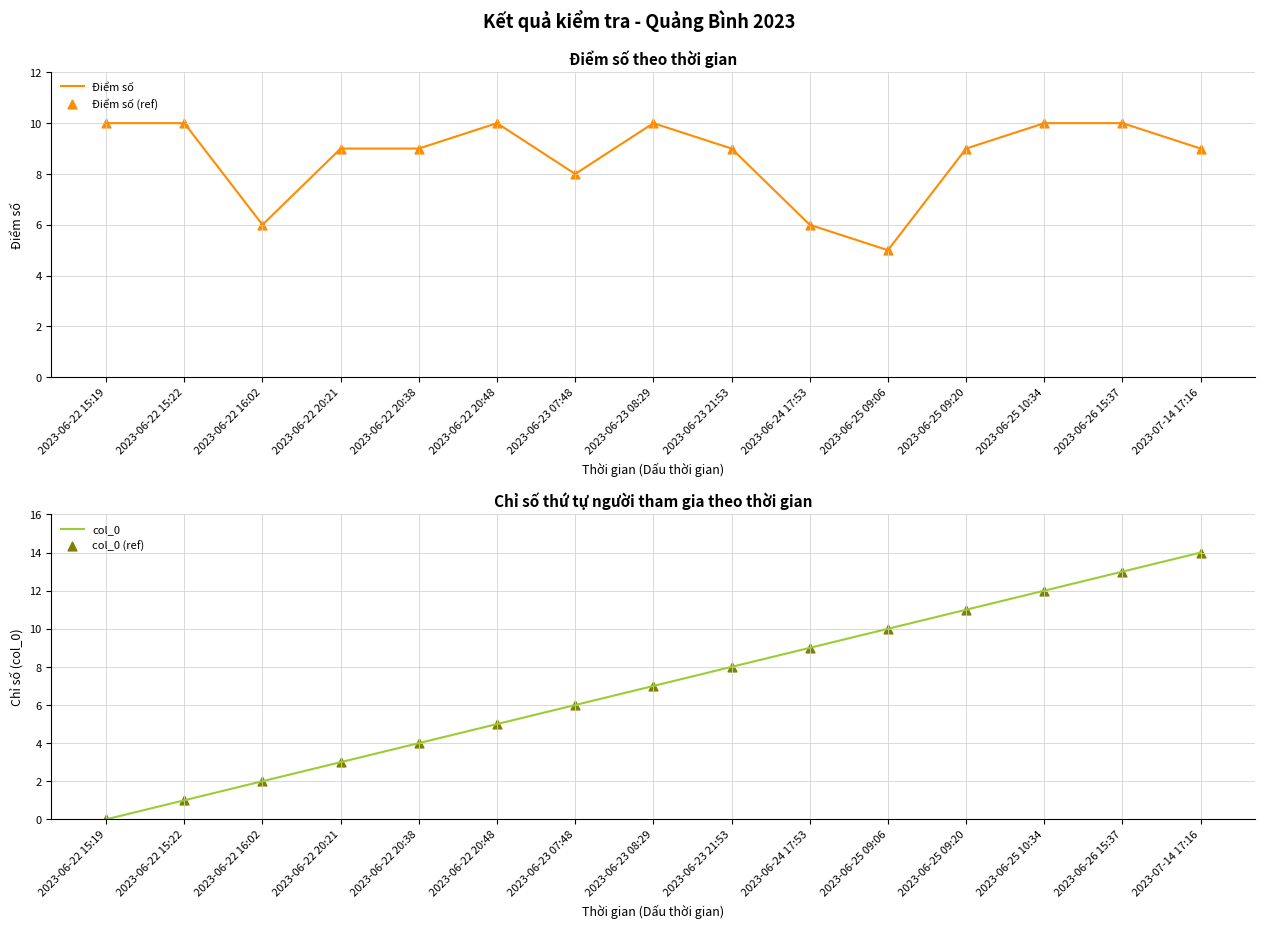

Which series reaches the maximum Y coordinate?

col_0